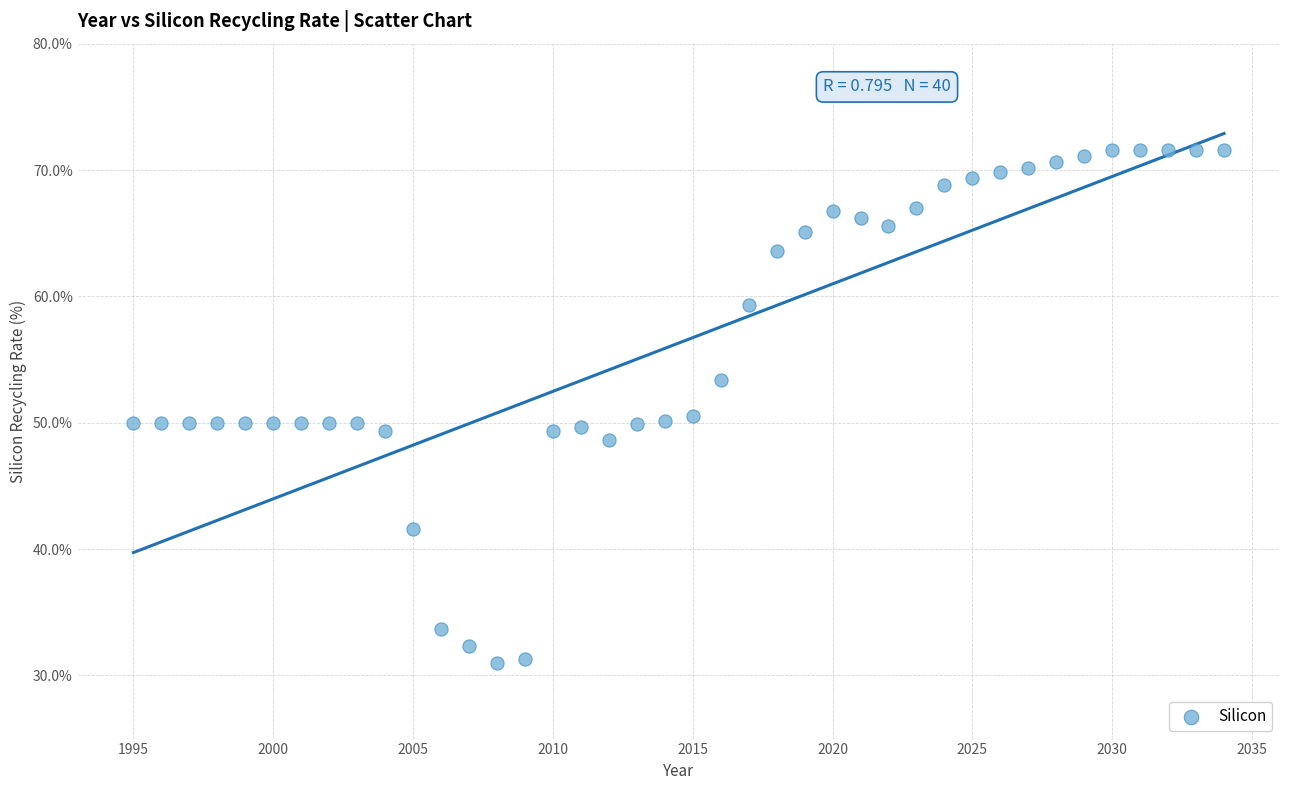

What is the range of X values (max minus min)?

39.0